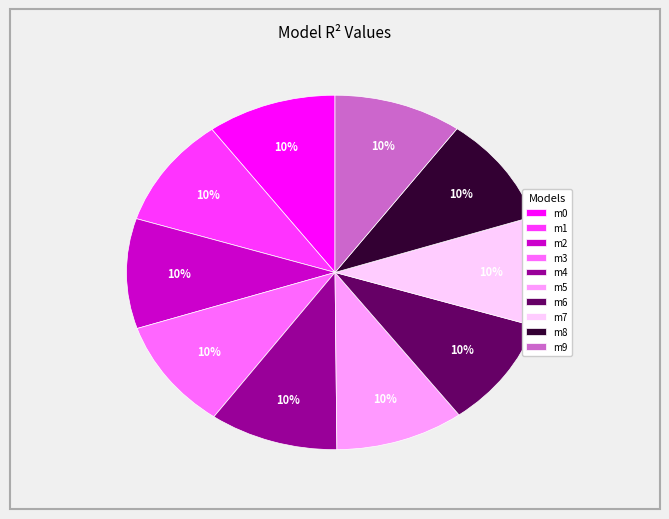

Is the sum of m6 and m2 greater than half?

No